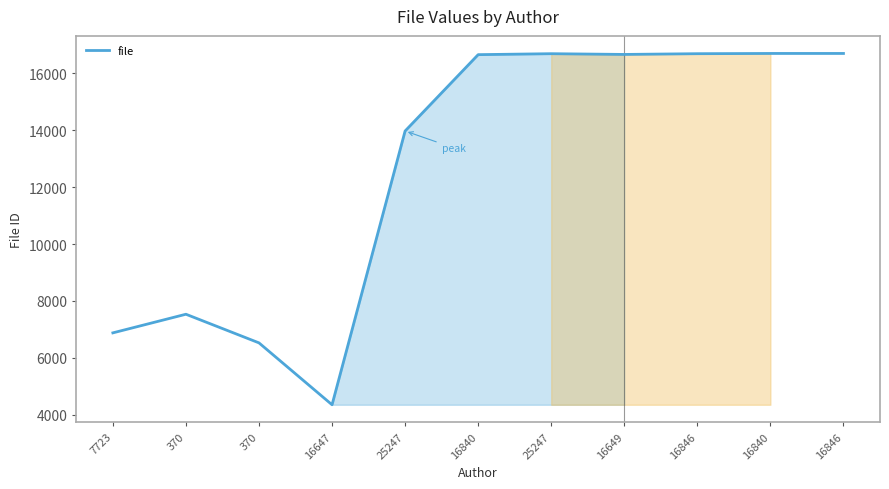

What is the label of the 8th point from the left?

16649